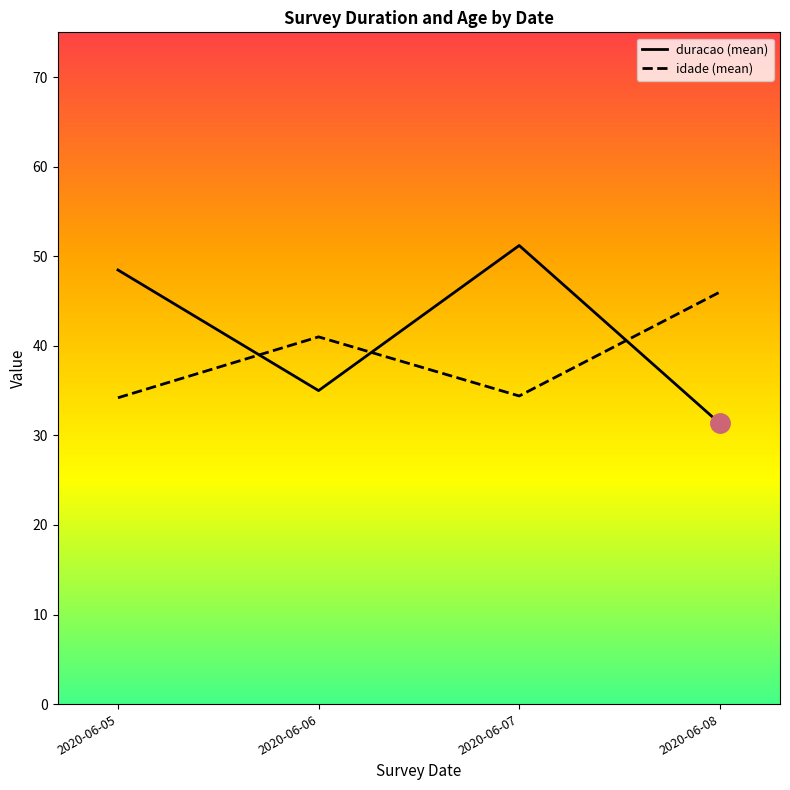

What is the difference between the maximum and minimum values in the idade series?

11.8